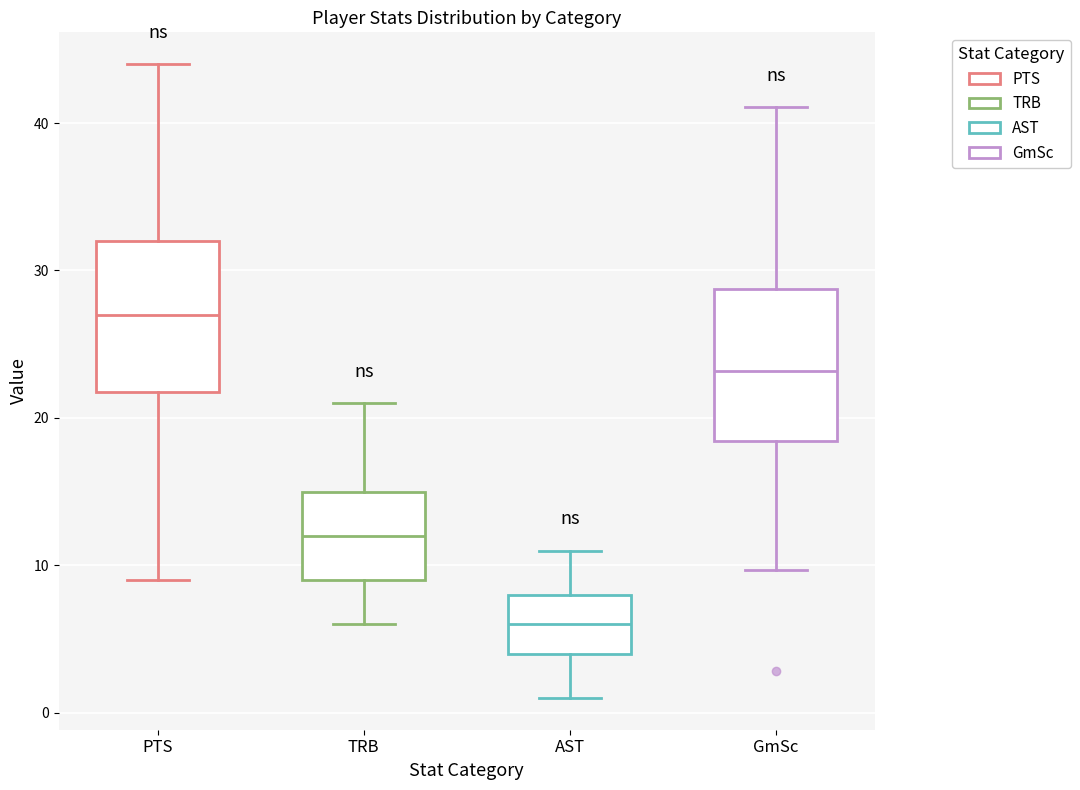

Reading left to right, read every box against the y-axis: the position of its median line, the range the box covers, and the ends of its whiskers. The values are not printed on the chart, so give them approximately, as read against the axis.

PTS: median 27, box 22 to 32, whiskers 9 to 44
TRB: median 12, box 9 to 15, whiskers 6 to 21
AST: median 6, box 4 to 8, whiskers 1 to 11
GmSc: median 23, box 18 to 29, whiskers 10 to 41